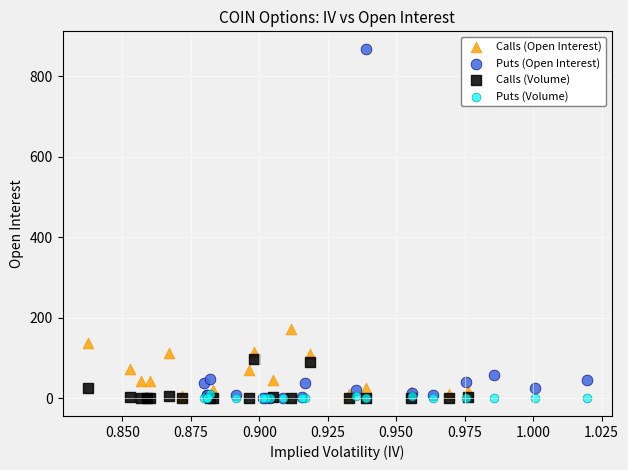

Which series contains the highest Y value?

Puts (Open Interest)